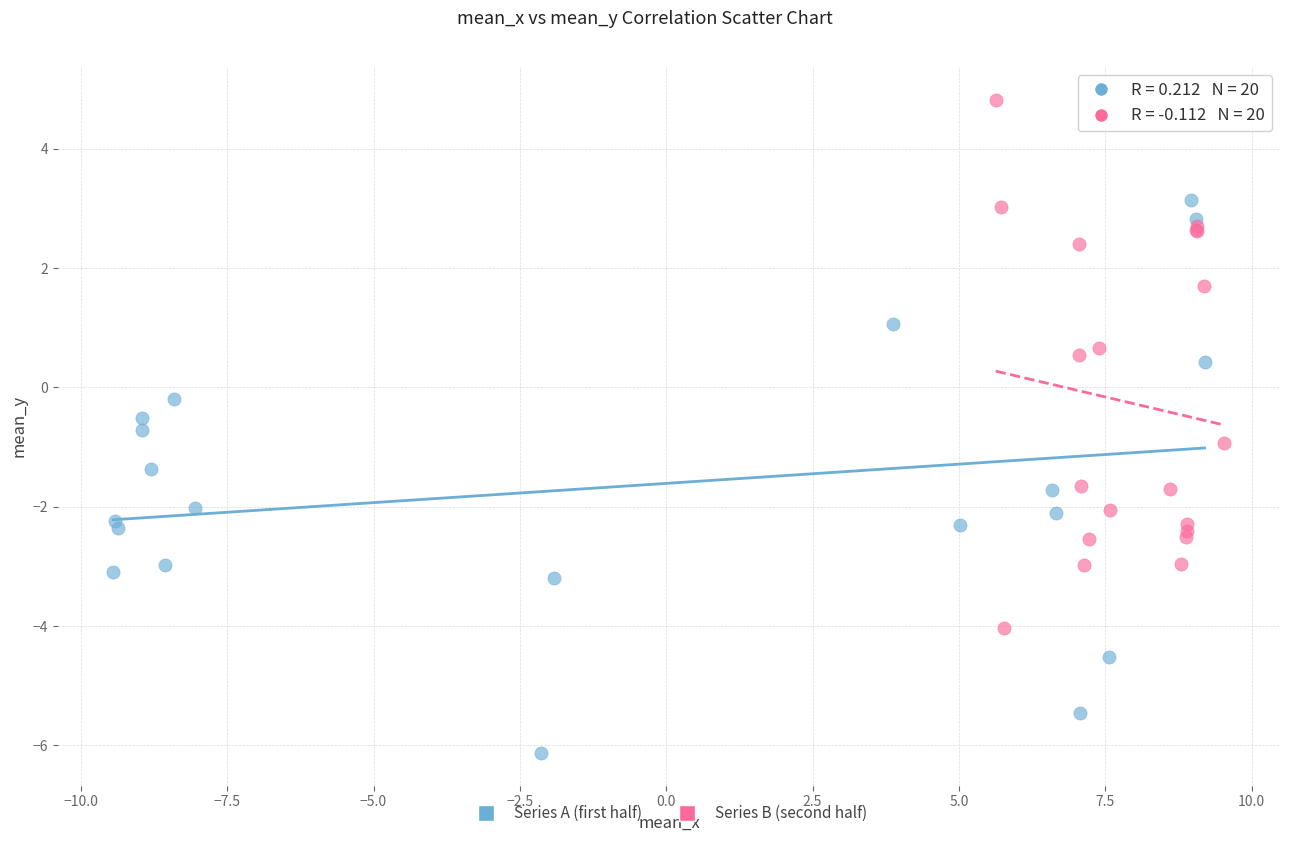

Which series has the largest Y range (max minus min)?

Series A (first half)